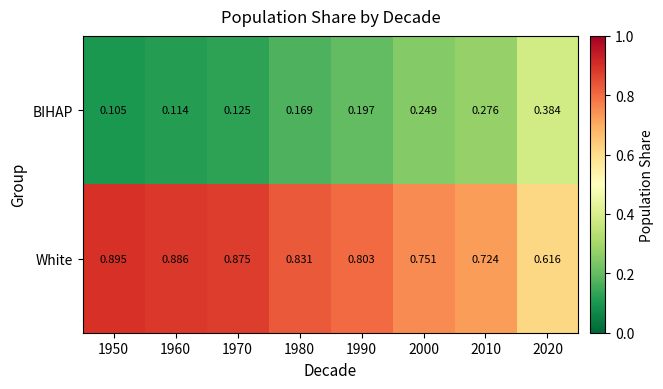

At how many categories does at least one series exceed 0?

8